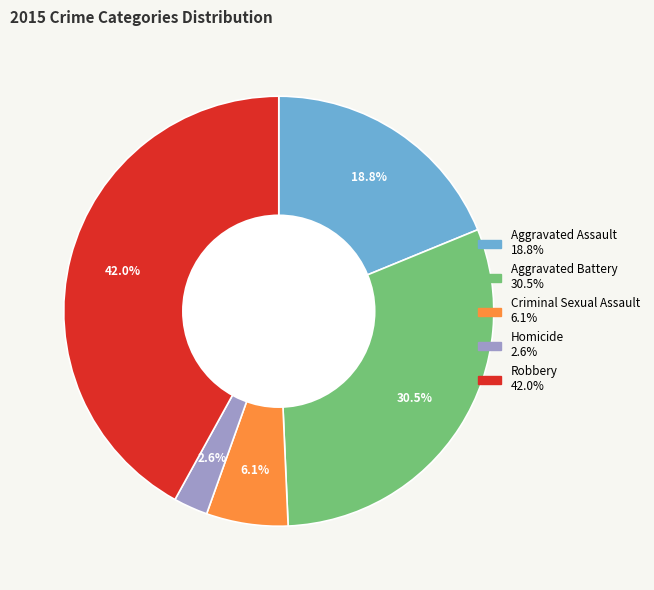

To the nearest percent, what percentage of the pie is Aggravated Assault?

19%